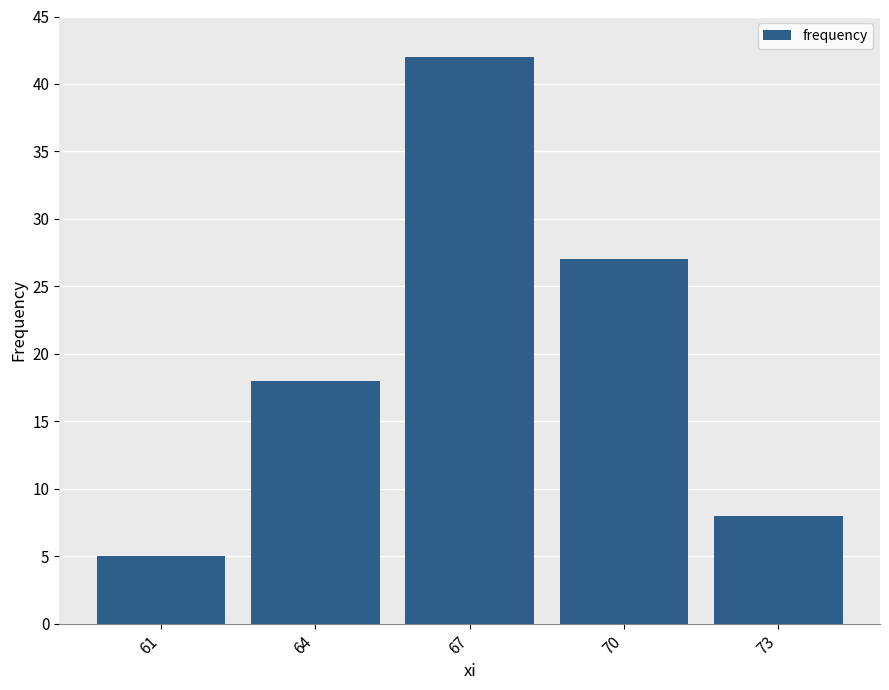

Reading left to right, transcribe all the data shown in this chart.

61=5	64=18	67=42	70=27	73=8